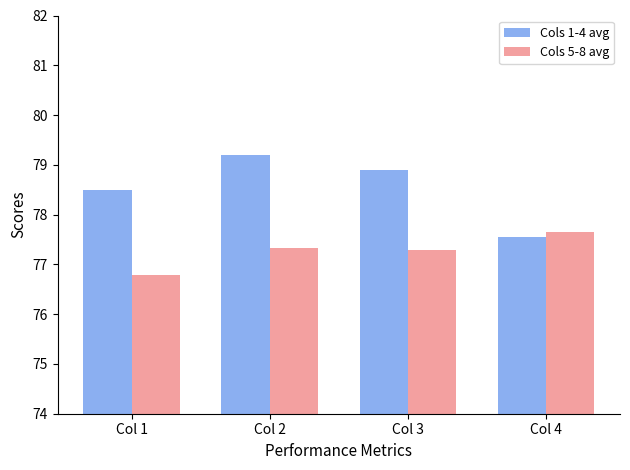

Reading left to right, extract all data points from this chart.

Cols 1-4 avg: 78.5	79.2	78.9	77.5
Cols 5-8 avg: 76.8	77.3	77.3	77.7